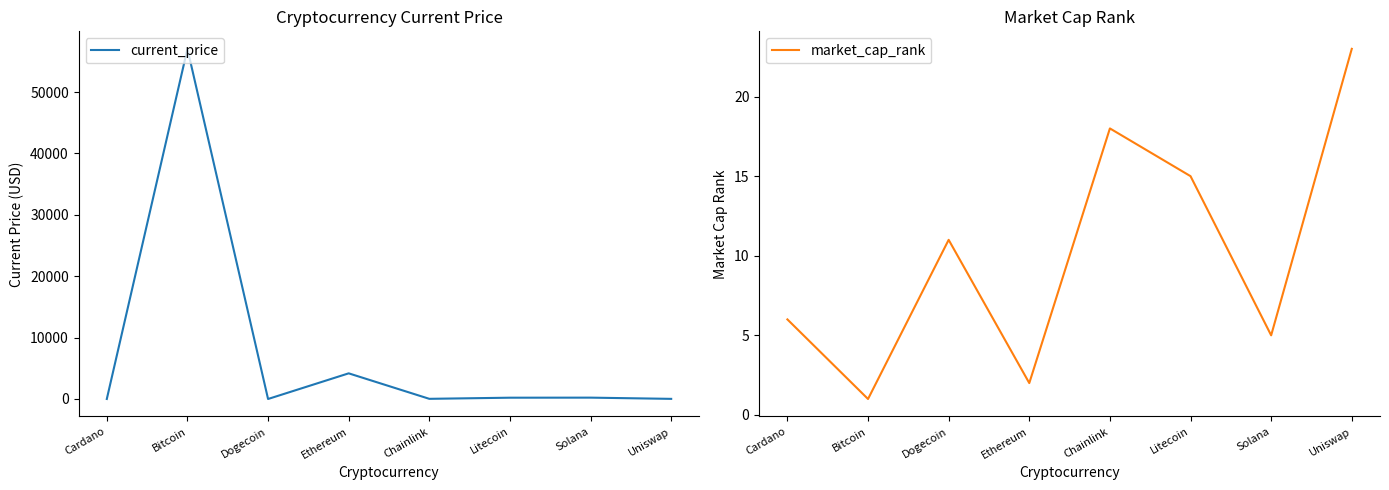

Between which two adjacent categories do current_price and market_cap_rank first intersect?

Cardano and Bitcoin